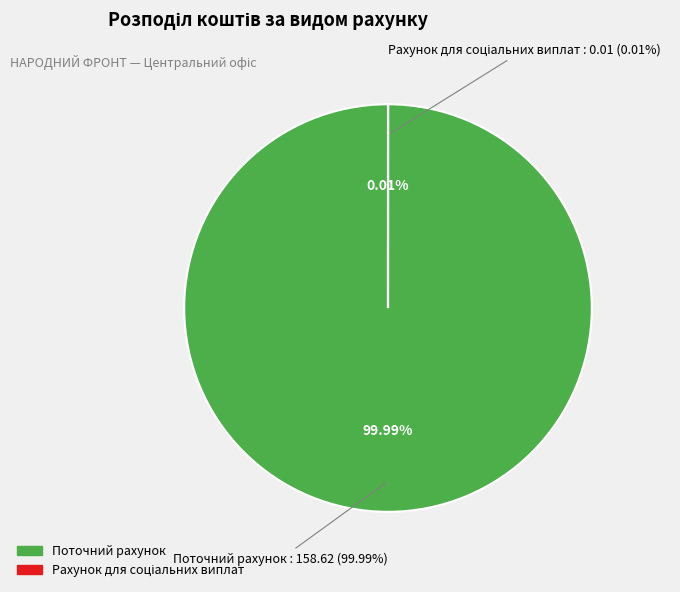

How many slices are in this pie chart?

2